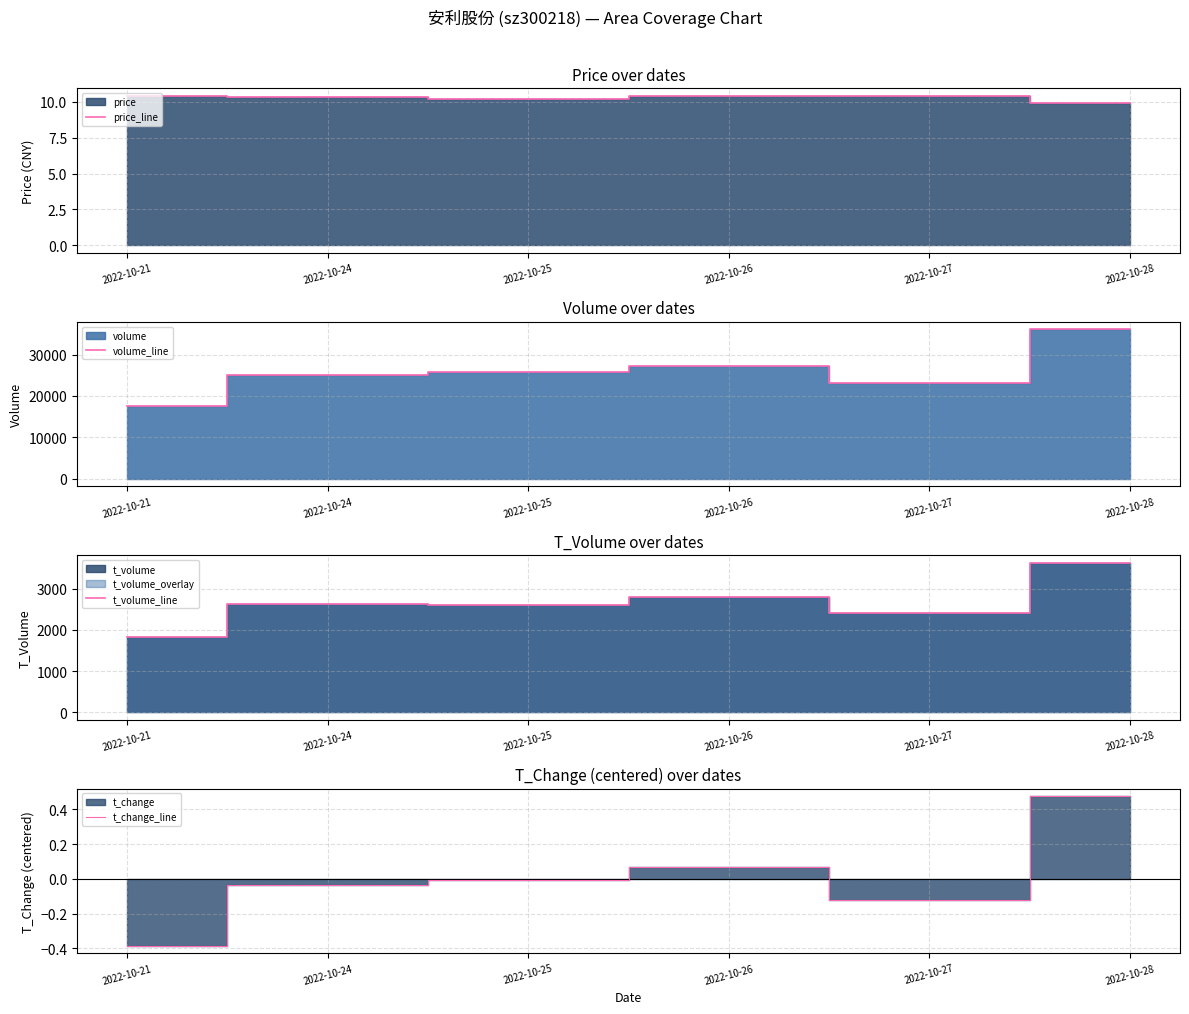

In t_change_line, how many points are higher than both neighbors (excluding endpoints)?

1